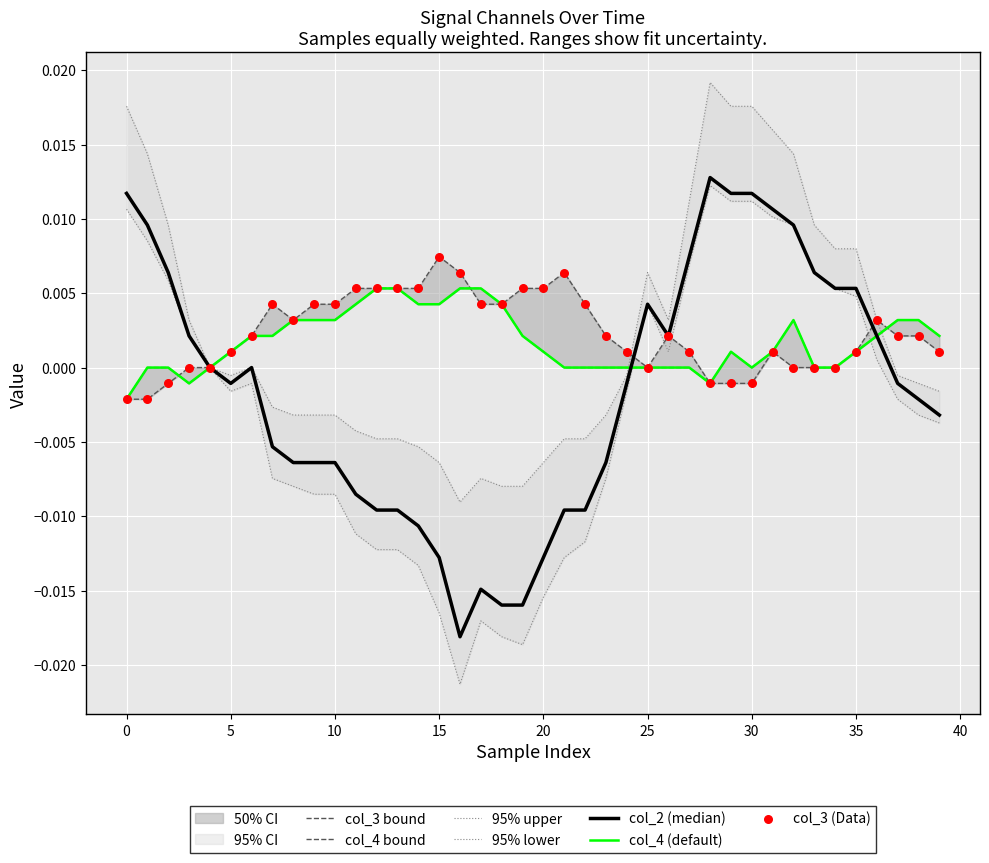

Which series reaches the minimum Y coordinate?

col_2